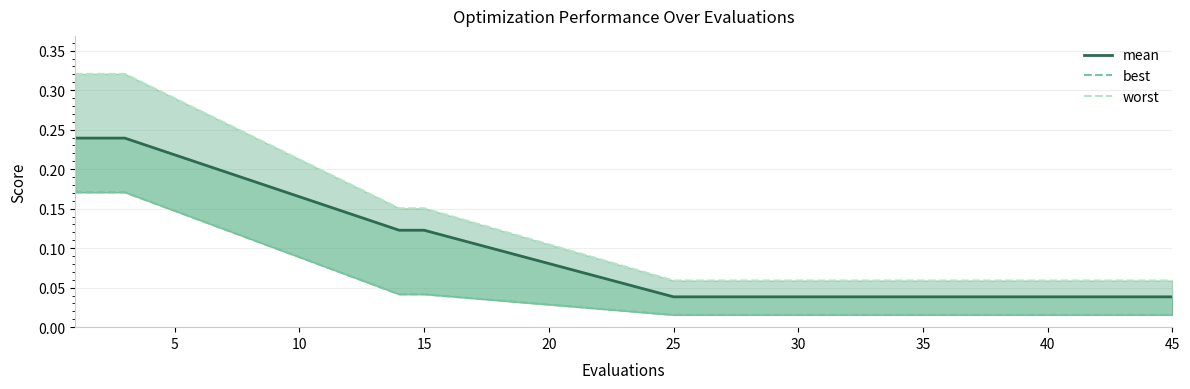

The mean series shows 0.0 at 16. True or false?

False